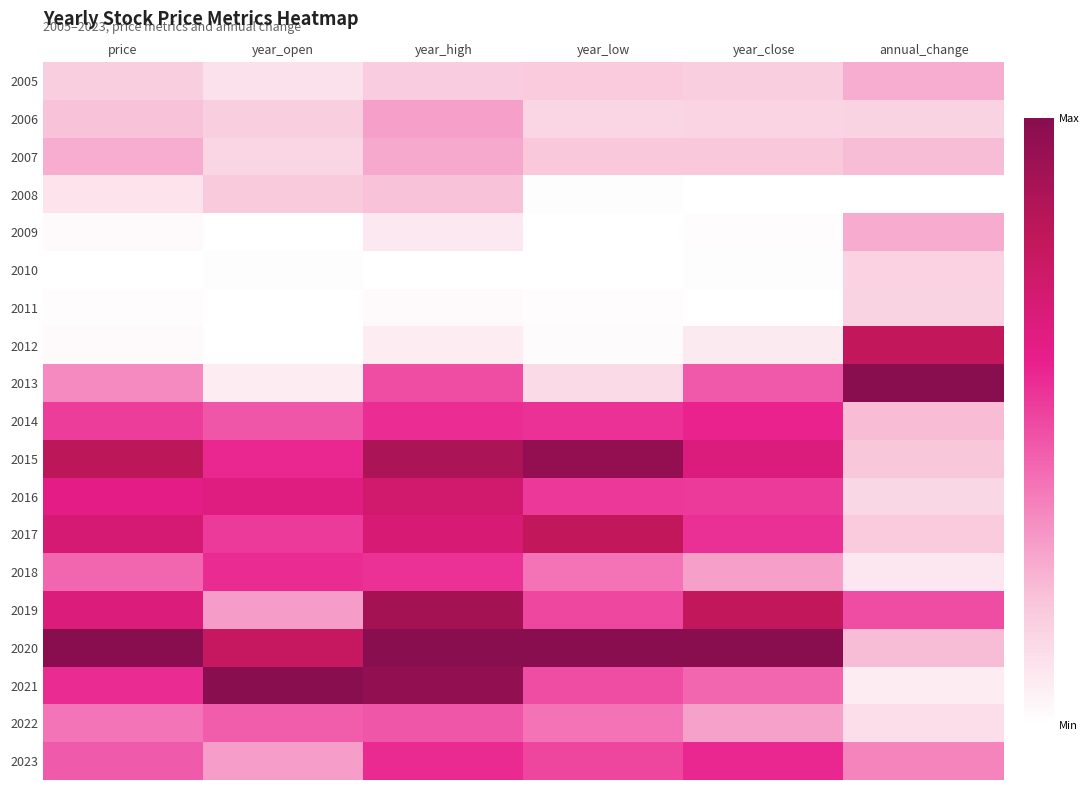

How many data points does each series have?

6